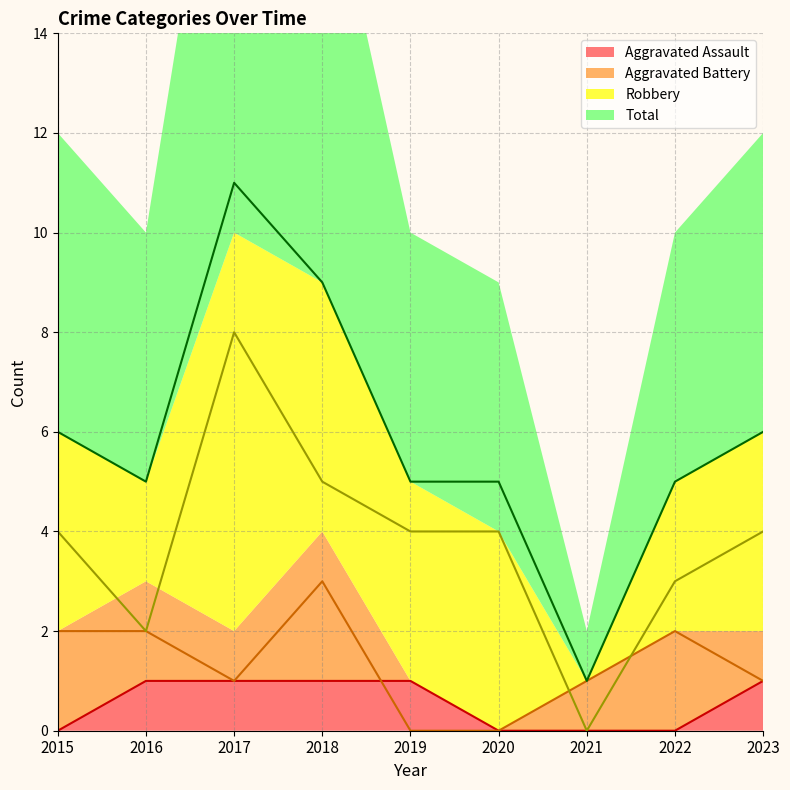

List the labels in order of Aggravated Assault (line) value, smallest first.

2015, 2020, 2021, 2022, 2016, 2017, 2018, 2019, 2023